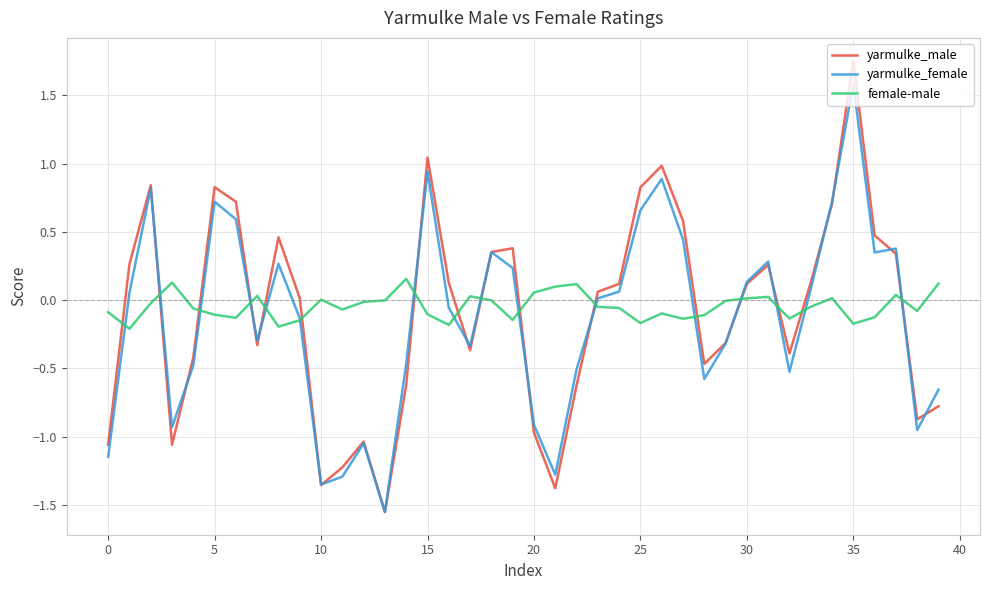

Which series has the largest range (max minus min)?

yarmulke_male